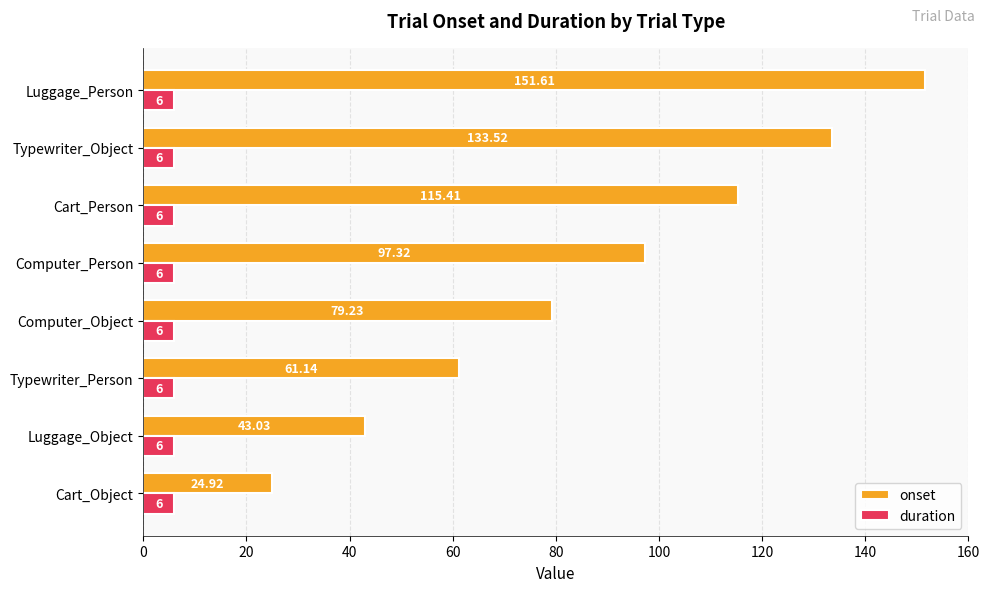

Rank the series by their maximum value, from highest to lowest.

onset, duration